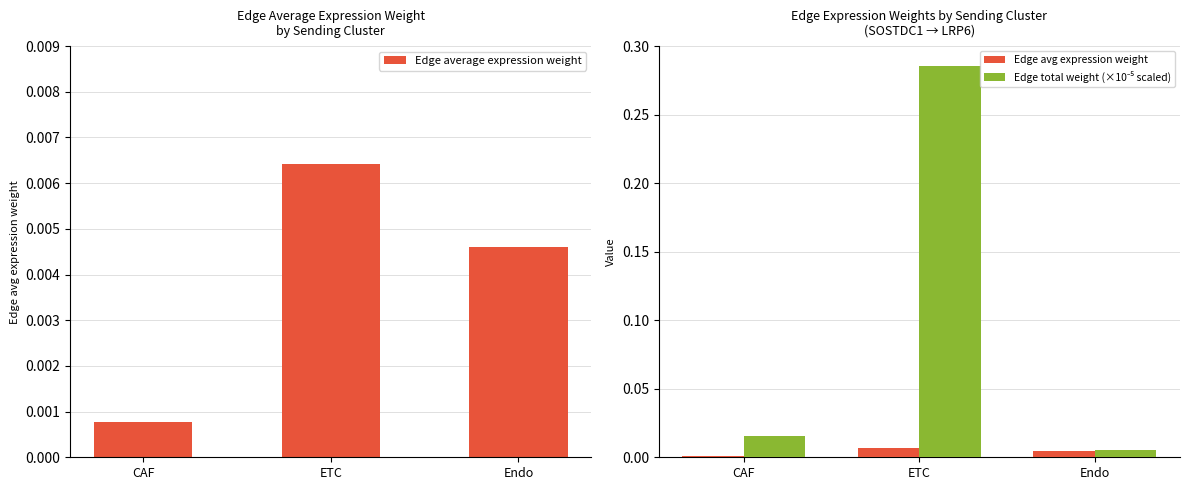

Which series has the largest total across all categories?

Edge total weight (×10⁻⁵ scaled)